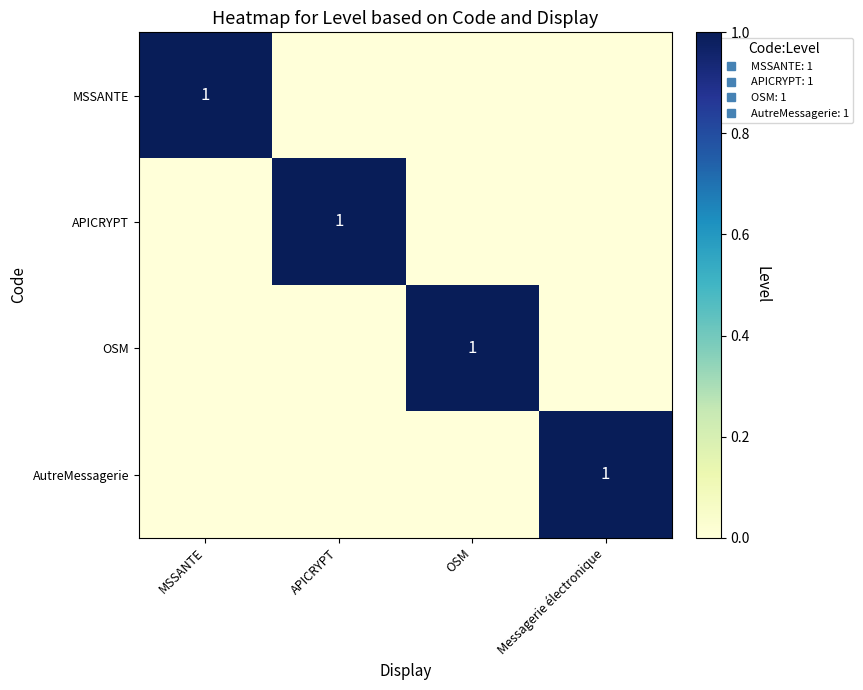

Which series changed the most between APICRYPT and Messagerie électronique?

APICRYPT